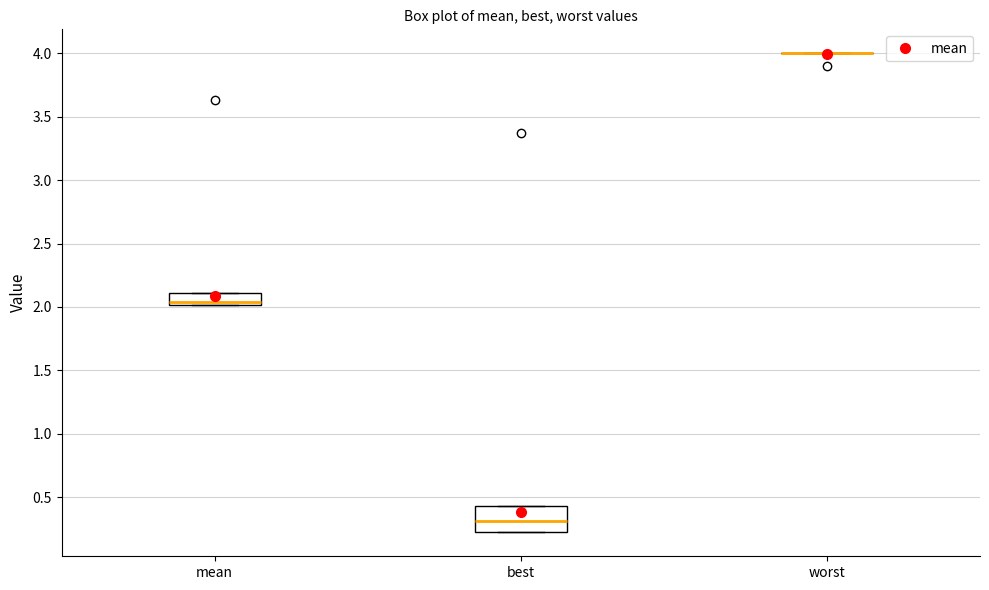

Reading left to right, read every box against the y-axis: the position of its median line, the range the box covers, and the ends of its whiskers. The values are not printed on the chart, so give them approximately, as read against the axis.

mean: median 2.05, box 2.00 to 2.10, whiskers 2.00 to 2.10
best: median 0.30, box 0.20 to 0.45, whiskers 0.20 to 0.45
worst: box collapsed to a line at 4.00, whiskers 4.00 to 4.00